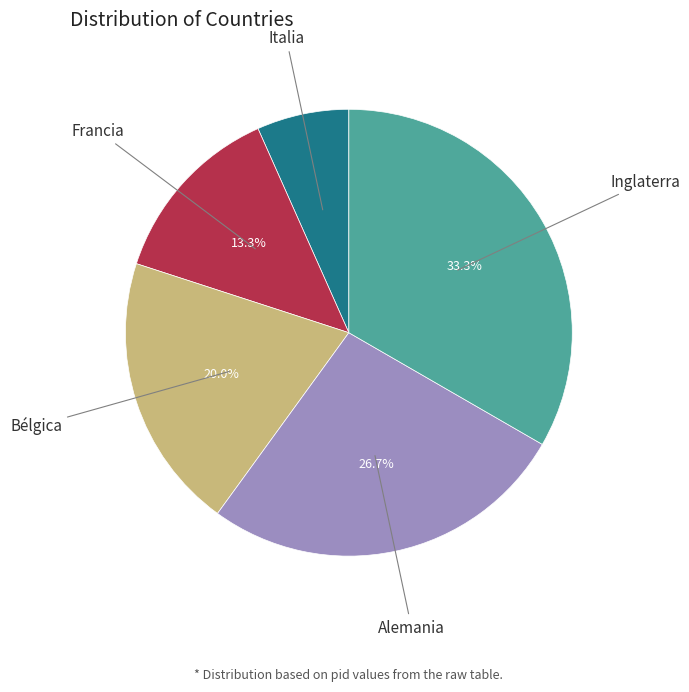

True or false: Francia accounts for 6% of the total.

False